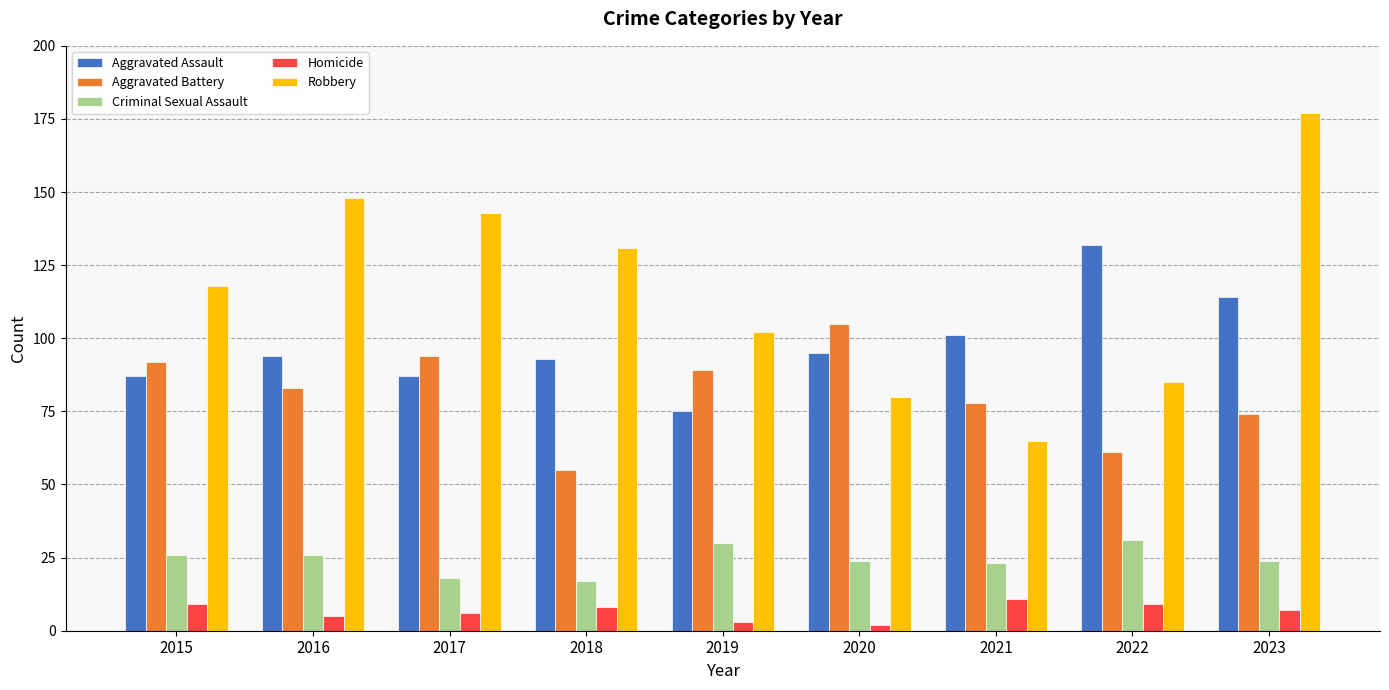

Which category has the lowest value in the Aggravated Battery series?

2018